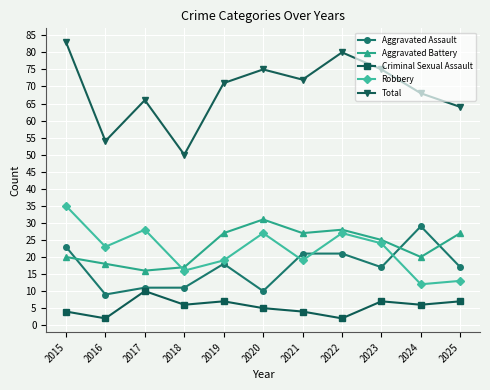

Where does the Robbery series first go above 23?

2015